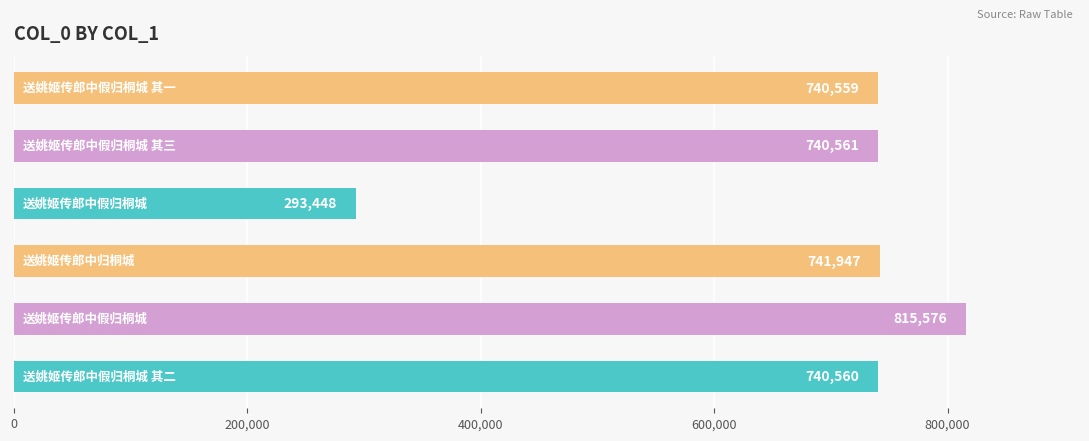

What is the maximum value shown in the chart?

815576